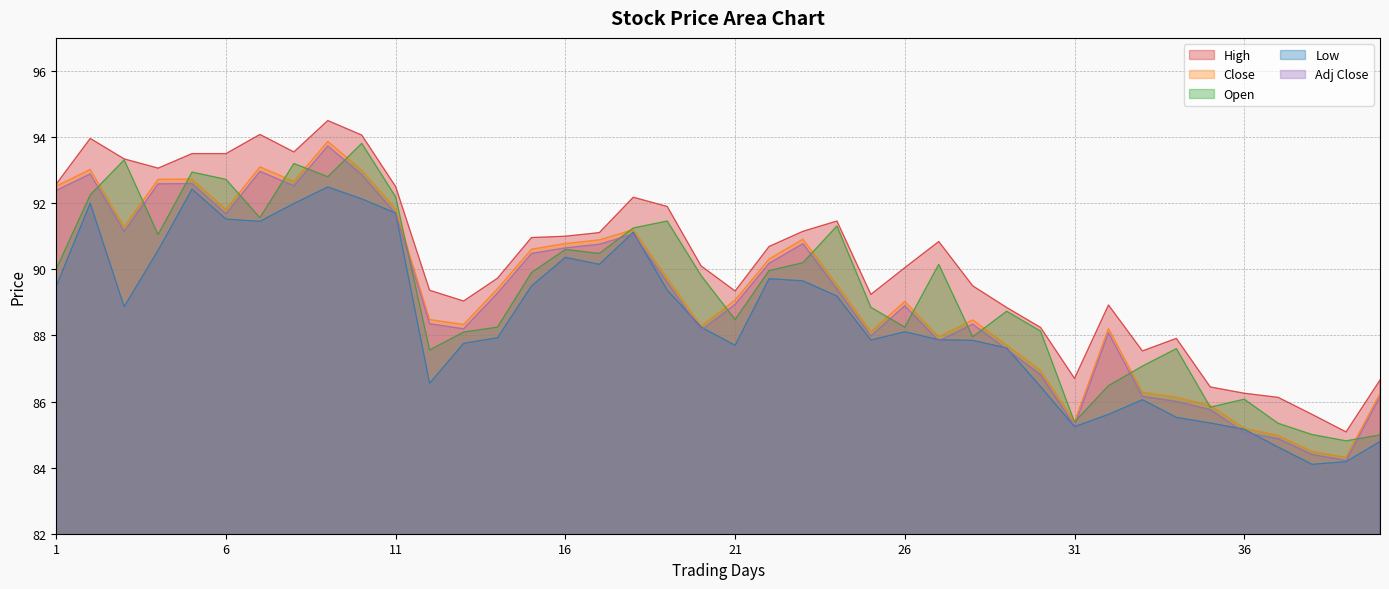

At how many categories does at least one series exceed 92?

12